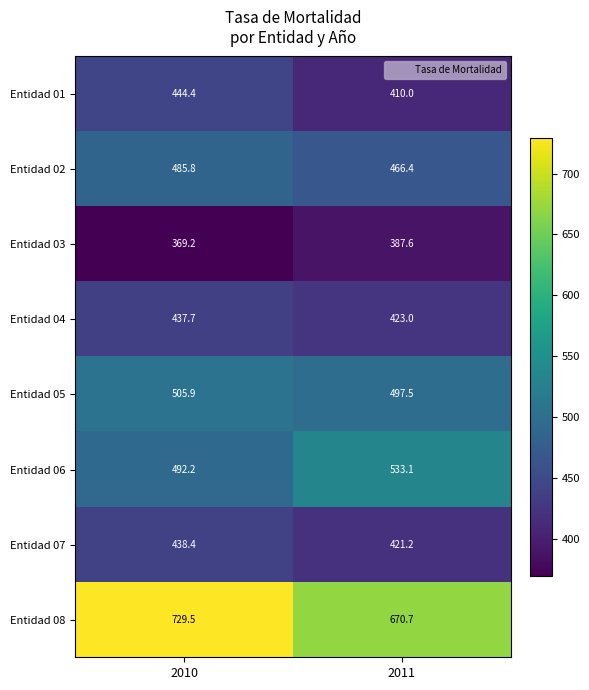

Read the Entidad 02 value at 2011.

466.4